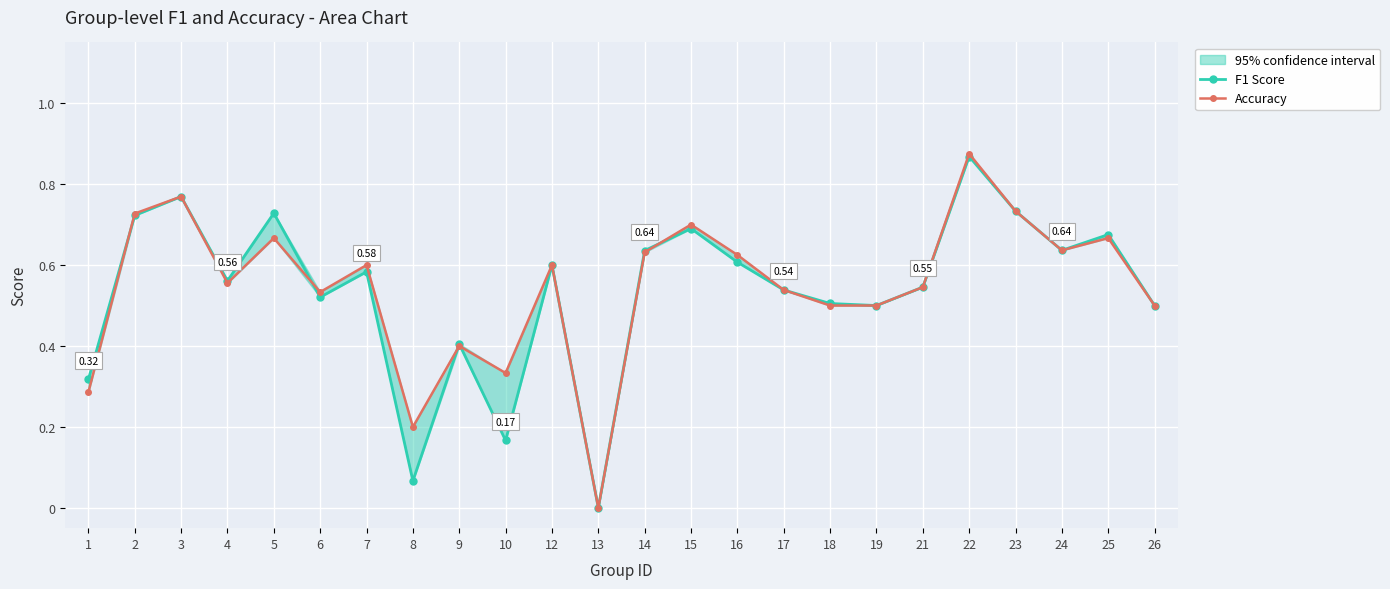

What is the total value across all series at 6?

1.1